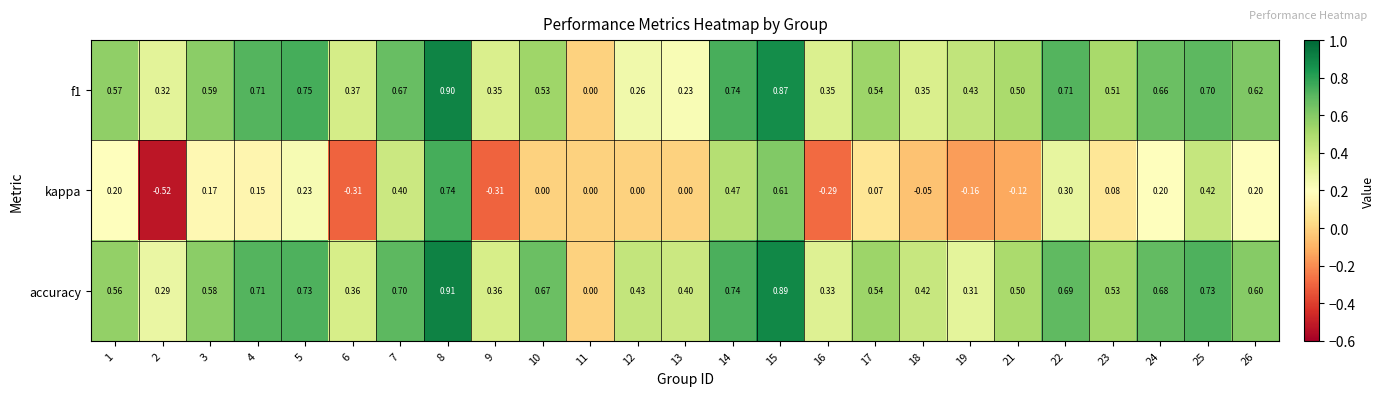

Which category has the lowest value across all series?

2